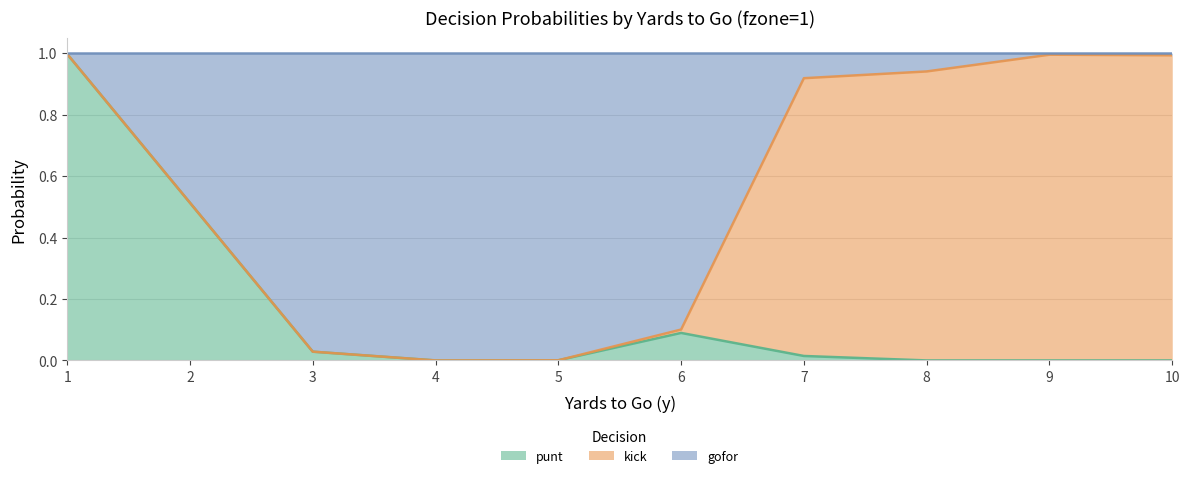

The punt series shows 0.0 at 9. True or false?

True